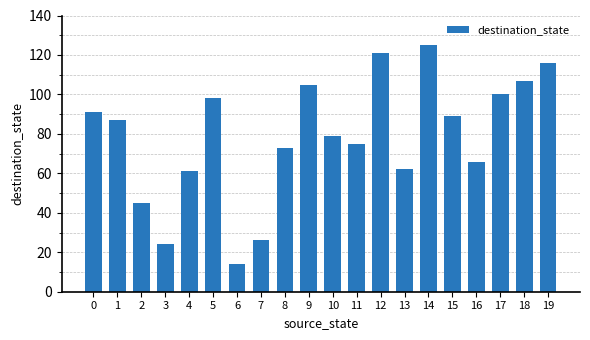

Reading right to left, list all the values displayed in this chart.

116	107	100	66	89	125	62	121	75	79	105	73	26	14	98	61	24	45	87	91